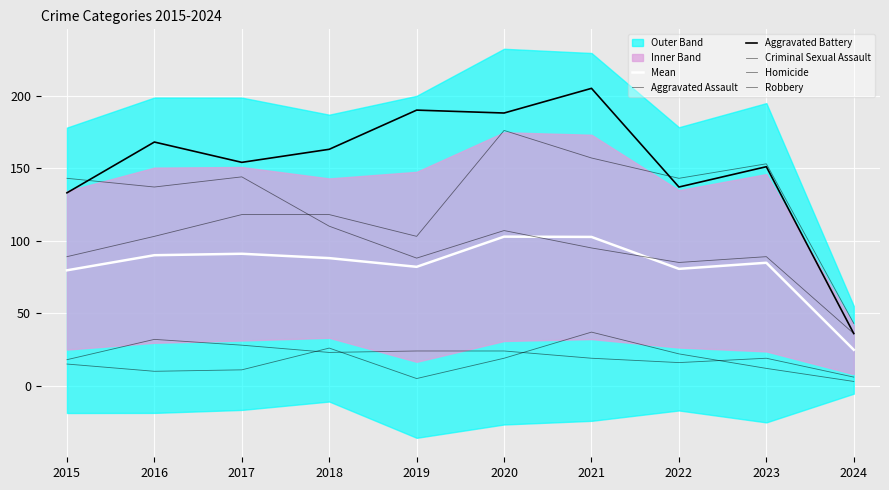

True or false: Homicide and Aggravated Assault intersect in this chart.

False